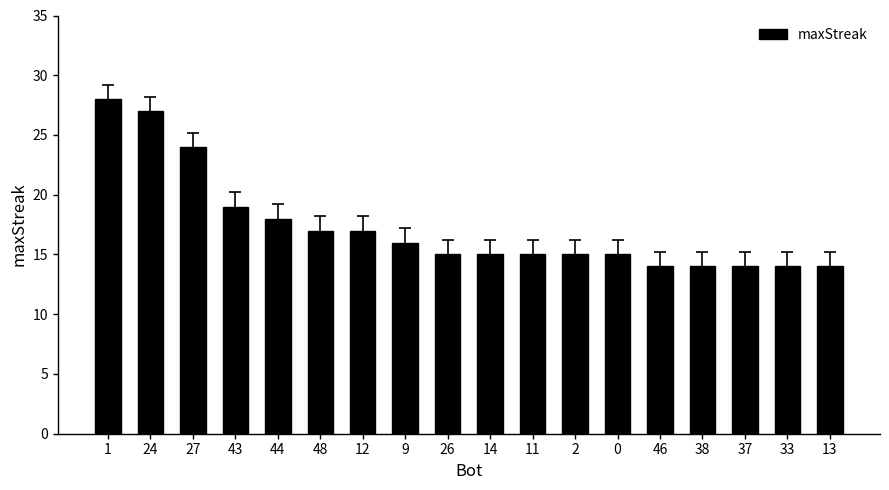

What is the label of the 5th bar from the right?

46